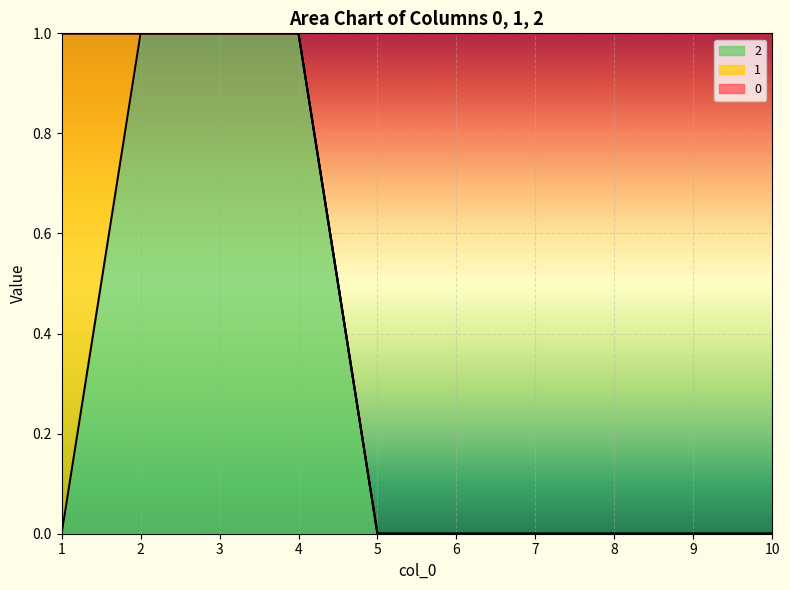

What is the highest value of the 1 series?

1